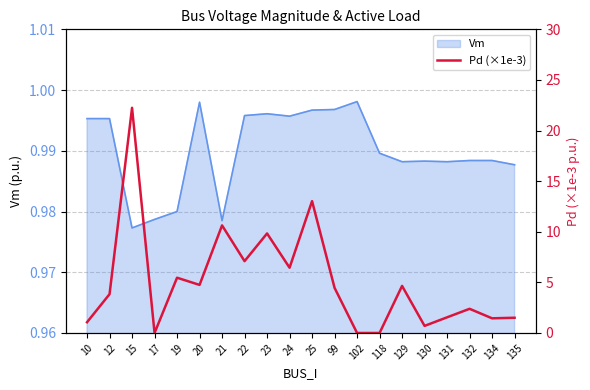

Where is the first local maximum?

15